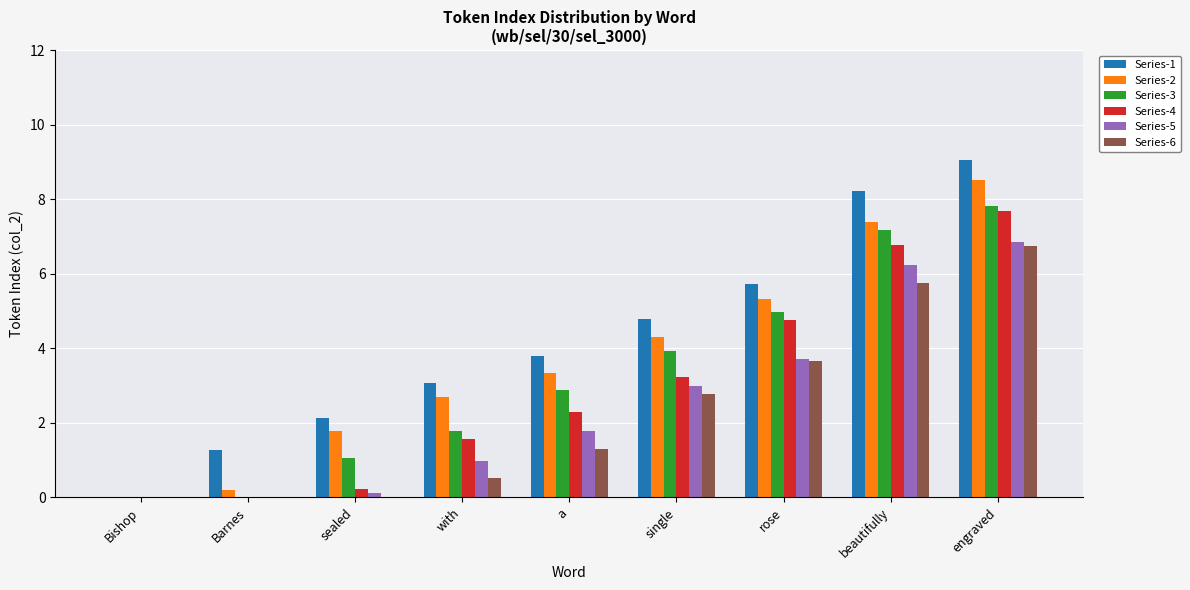

The value of Series-5 at a is 1.8. True or false?

True